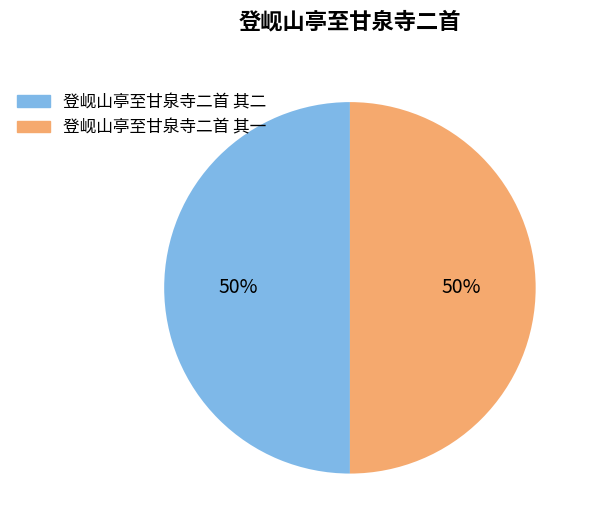

True or false: 登岘山亭至甘泉寺二首 其二 accounts for 50% of the total.

True